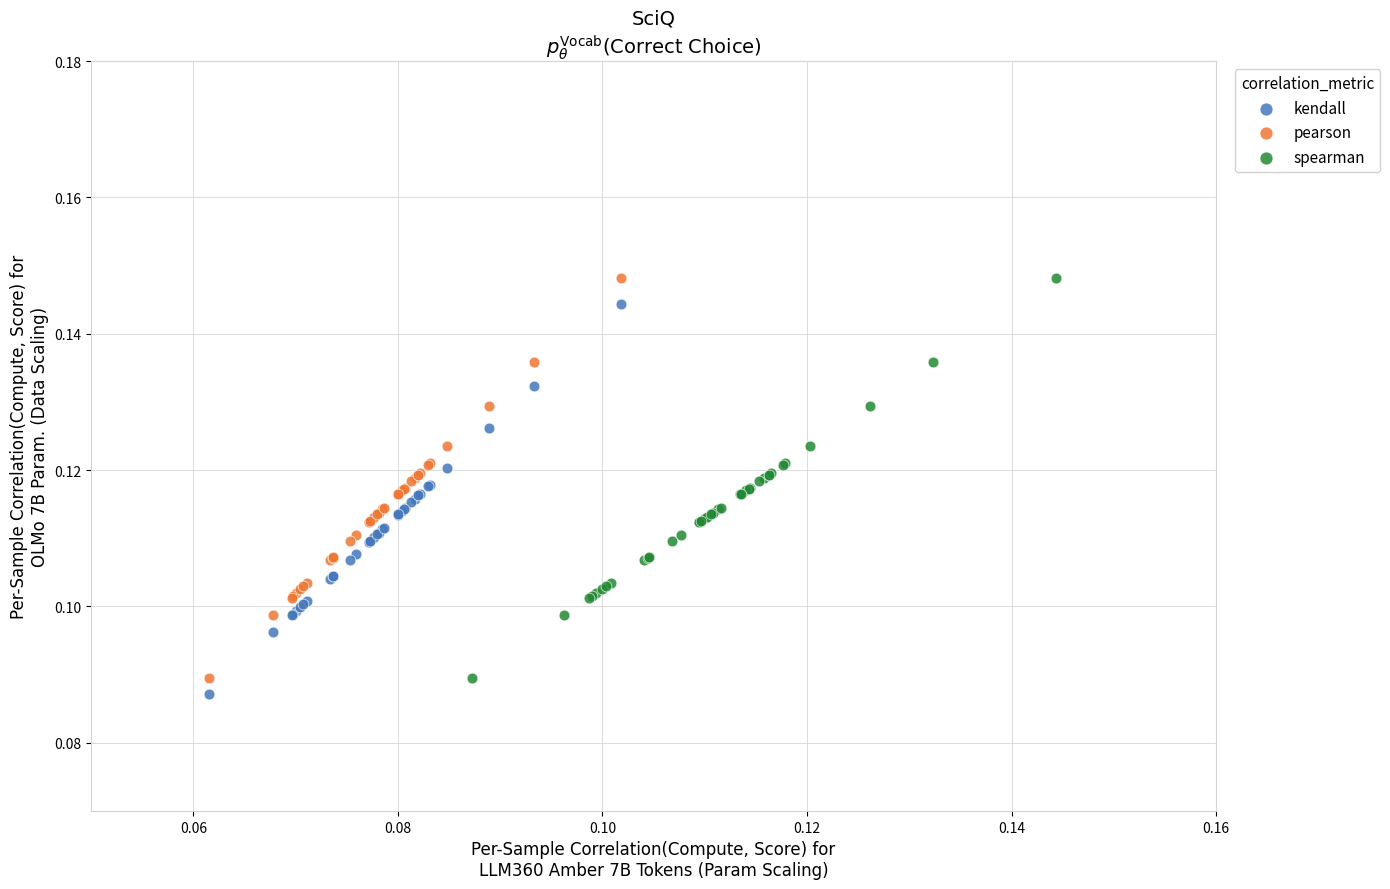

What are all the series names shown in the legend?

kendall, pearson, spearman